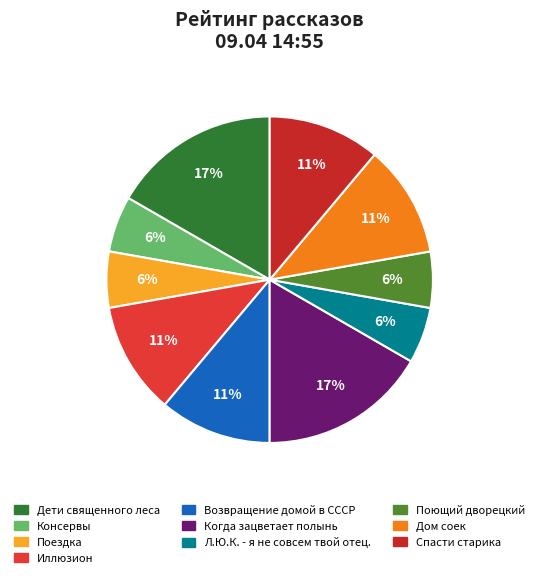

Between Поездка and Спасти старика, which is larger?

Спасти старика